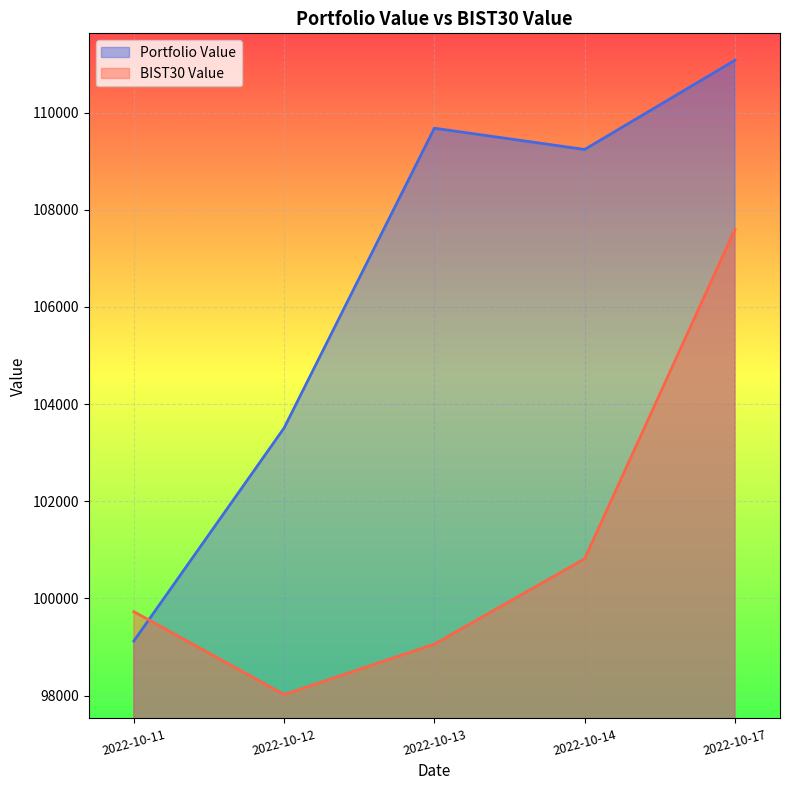

In Portfolio Value, how many points are lower than both neighbors (excluding endpoints)?

1